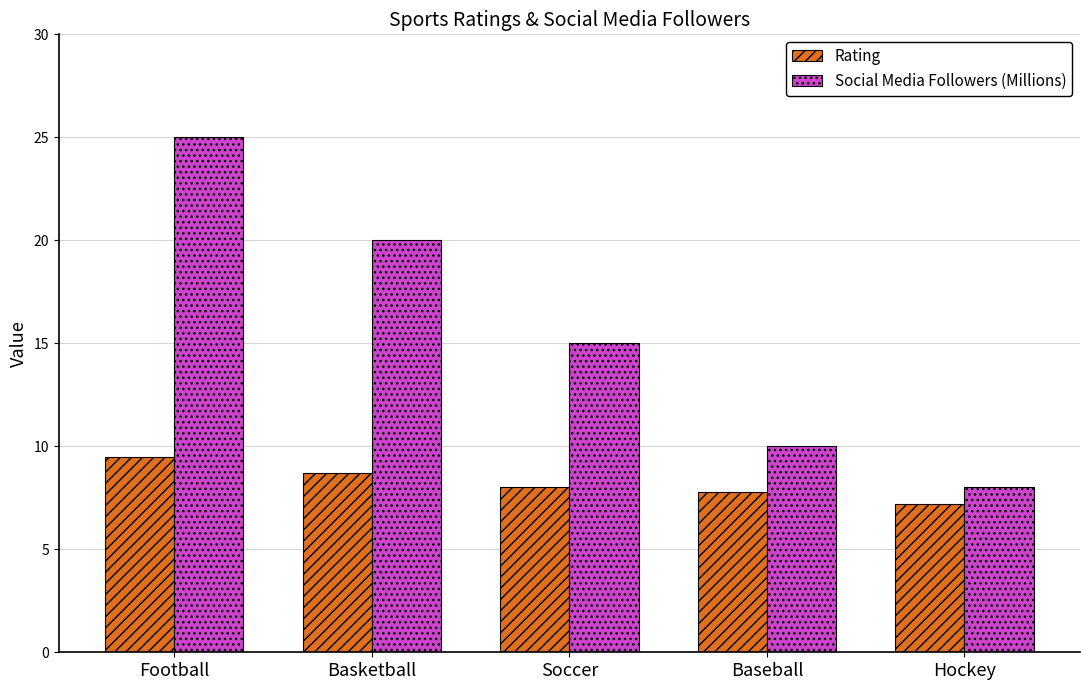

What is the average value of the Social Media Followers (Millions) series?

15.6